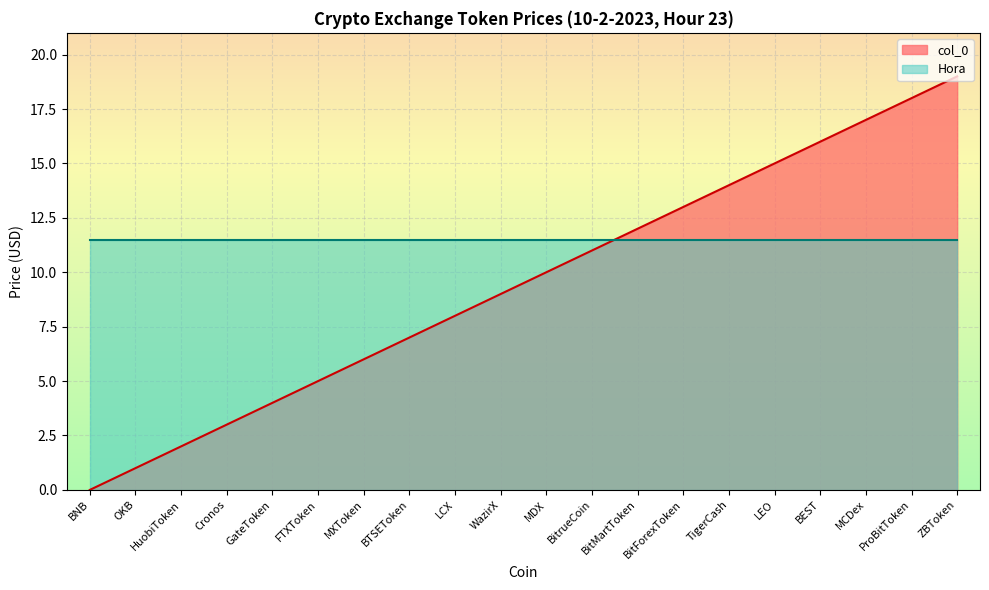

What is the greatest value displayed?

19.0